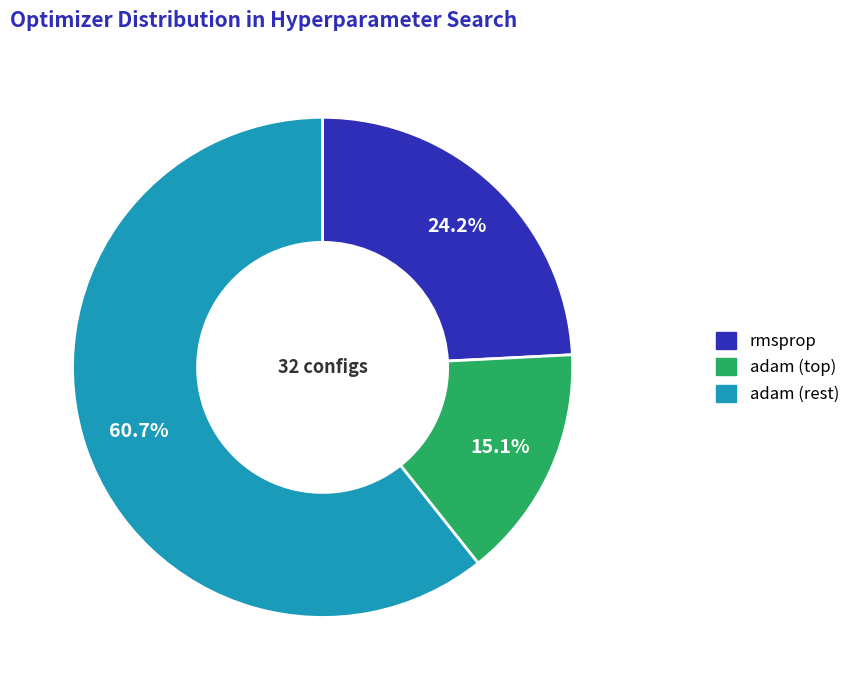

Count the number of slices in the pie.

3